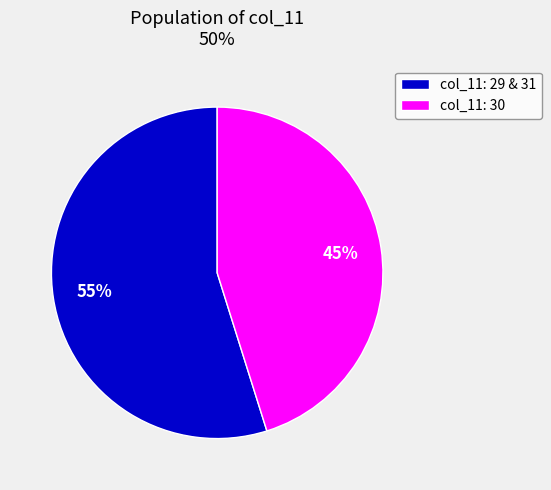

What percentage is the col_11: 30 slice, to the nearest percent?

45%